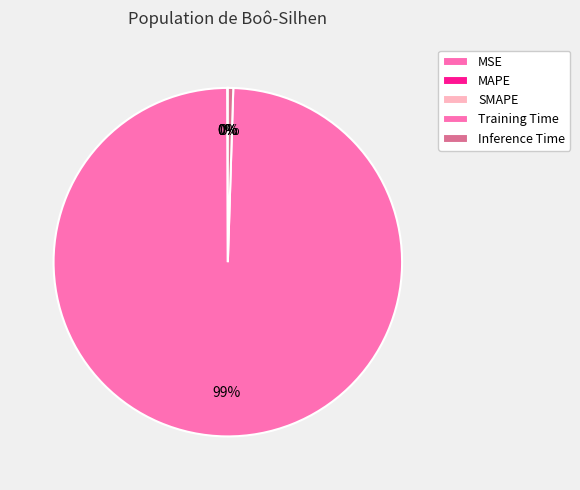

Which category accounts for the majority?

Training Time